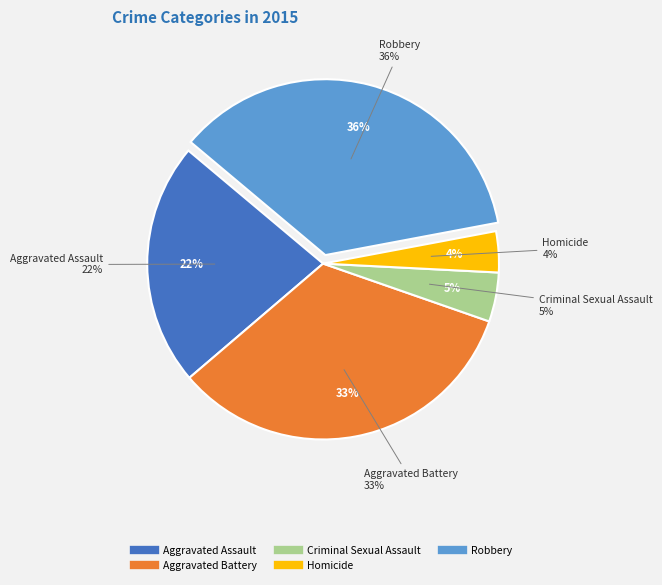

What percentage do Aggravated Assault and Homicide together represent?

26.1%